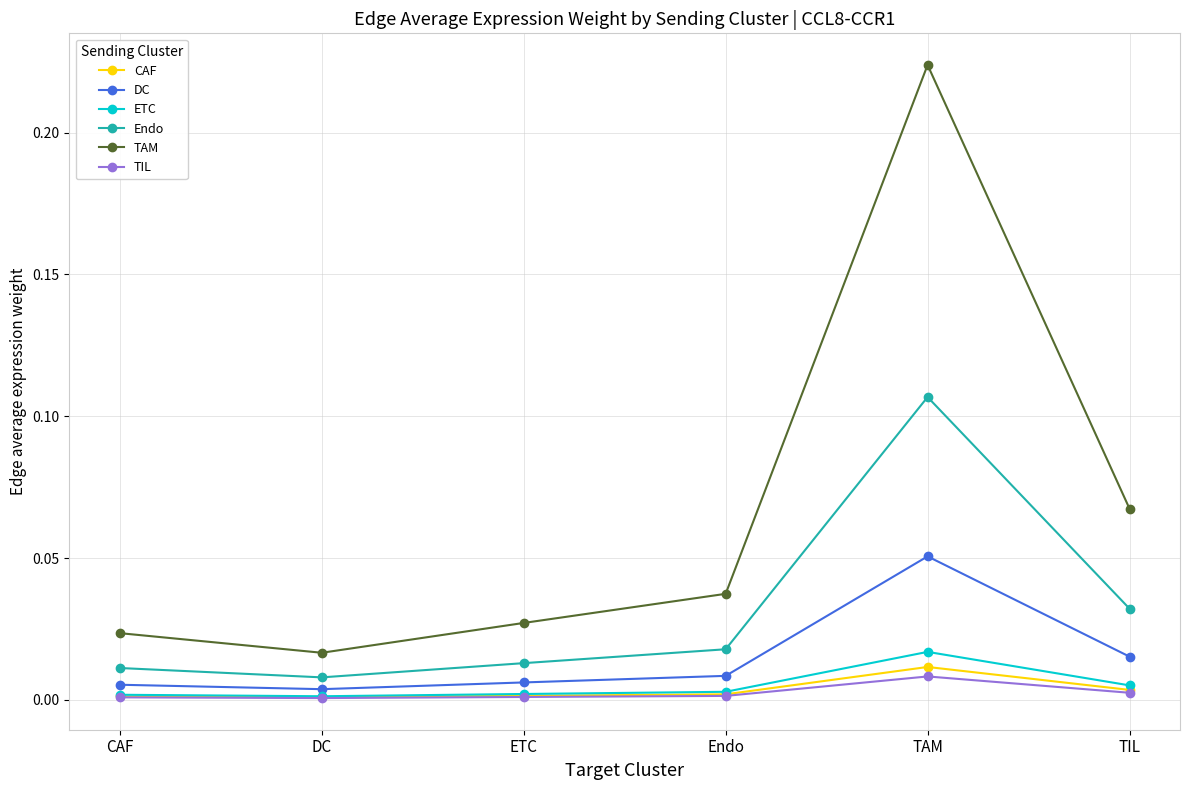

What is the label of the 5th point from the left?

TAM